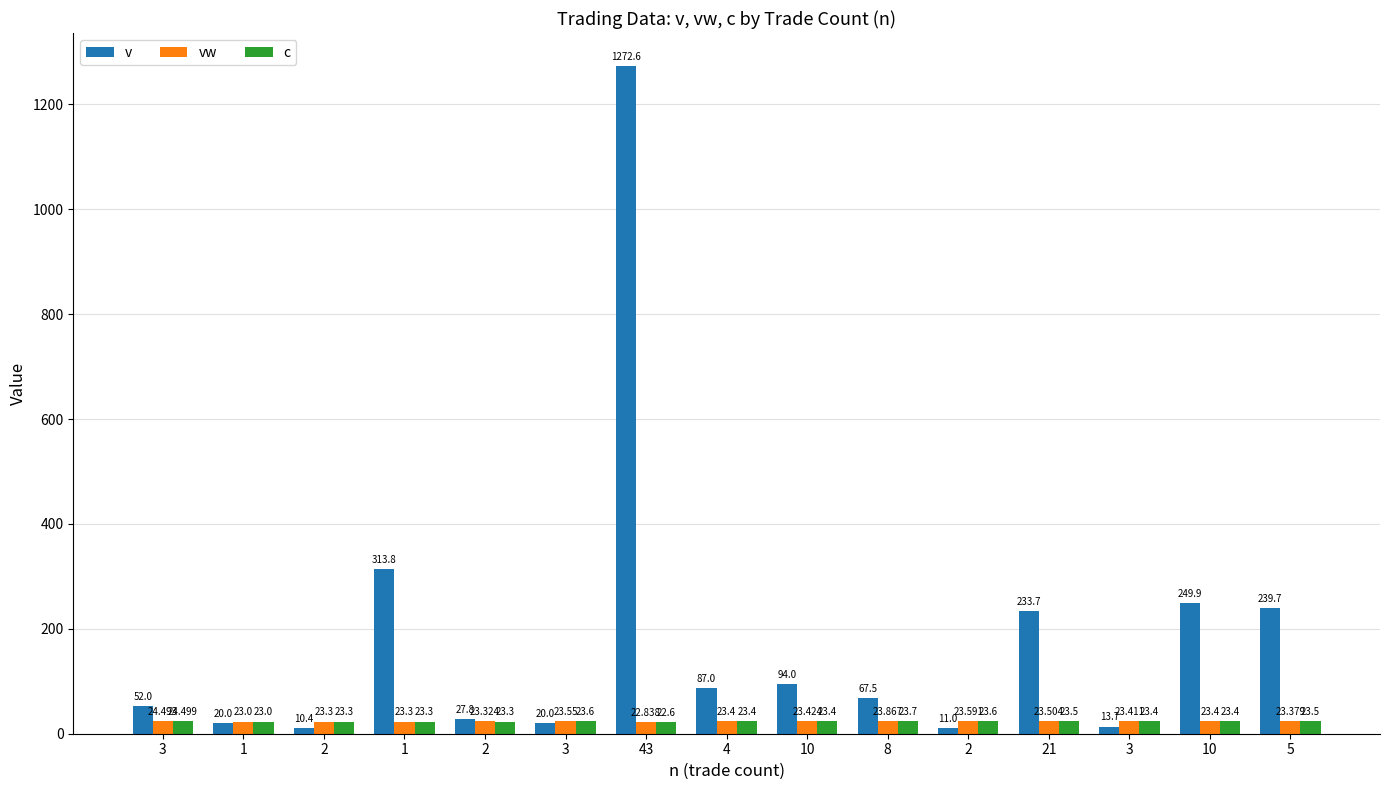

How many data points does each series have?

15